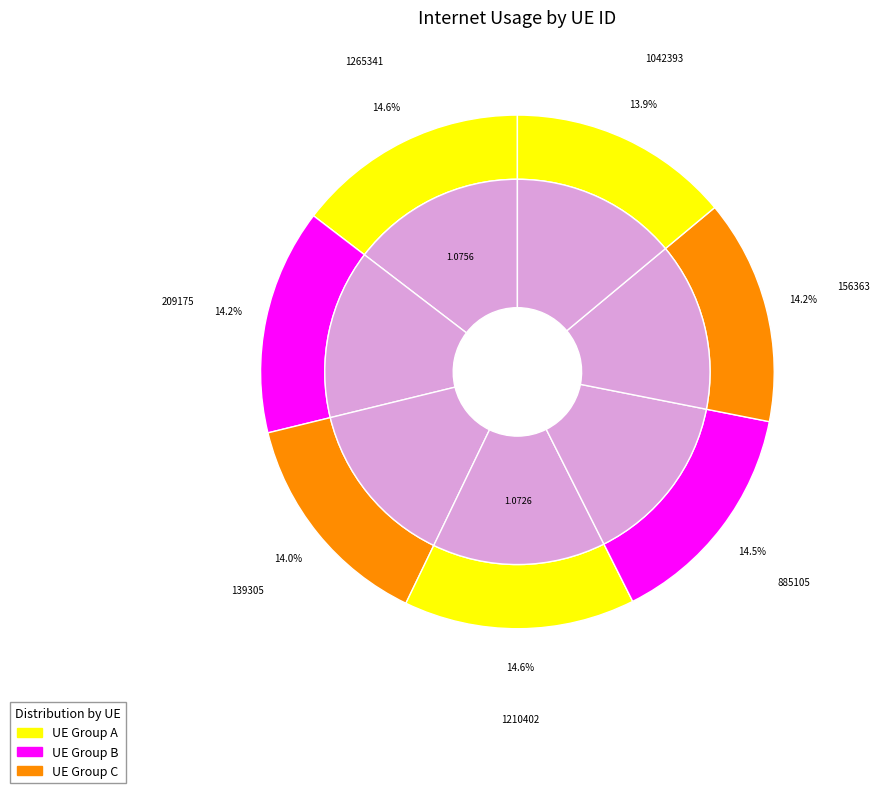

Between 156363 and 209175, which is larger?

209175